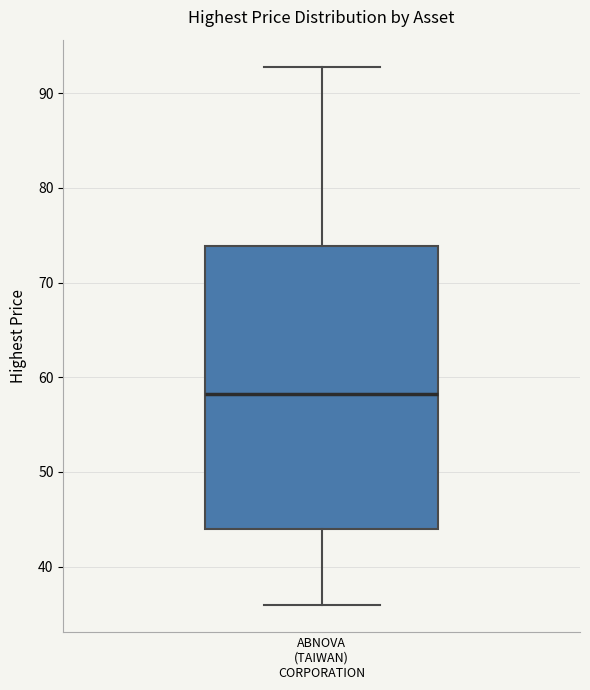

Where does the median line of the box for ABNOVA (TAIWAN) CORPORATION sit on the y-axis? The values are not printed on the chart, so give them approximately, as read against the axis.

58